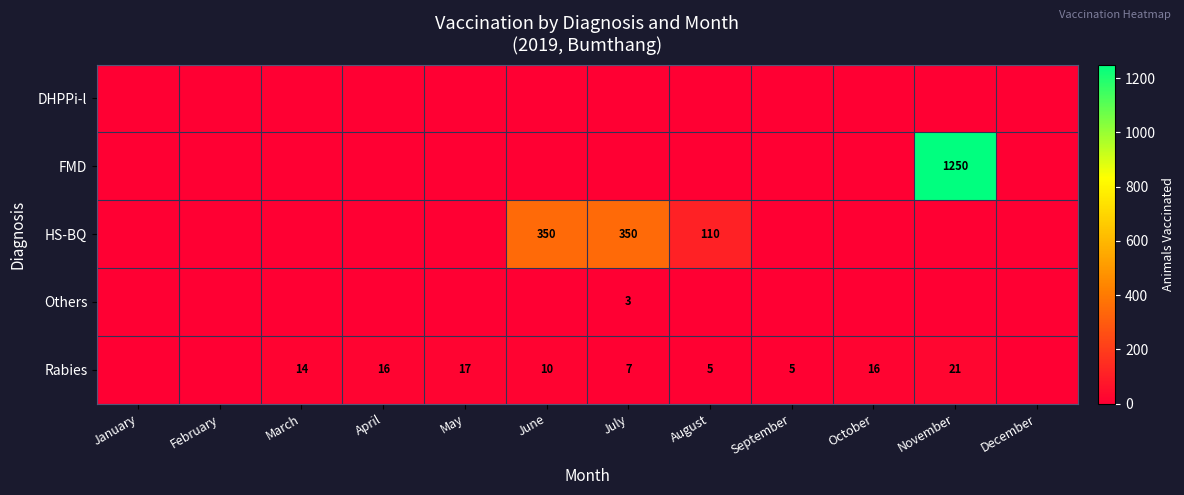

Rank the series by their maximum value, from lowest to highest.

DHPPi-l, Others, Rabies, HS-BQ, FMD